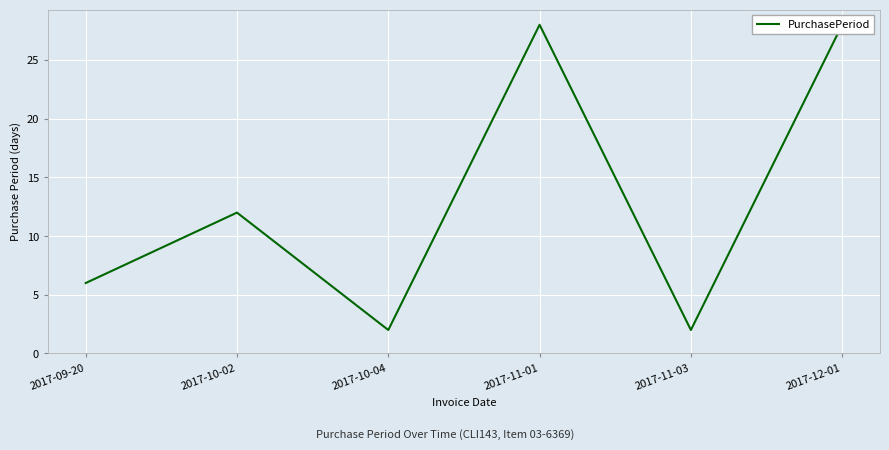

Reading left to right, list all the values displayed in this chart.

6	12	2	28	2	28